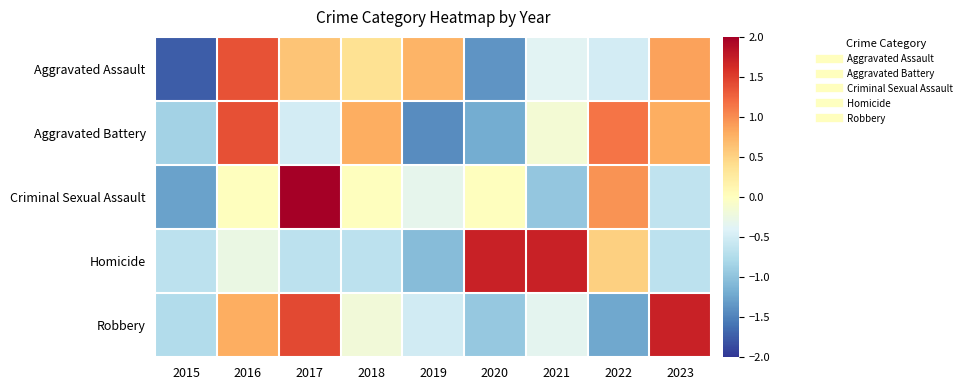

Which has a higher value, 2016 or 2017?

2016